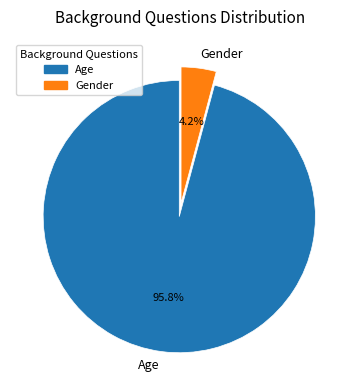

How many segments does this pie chart have?

2